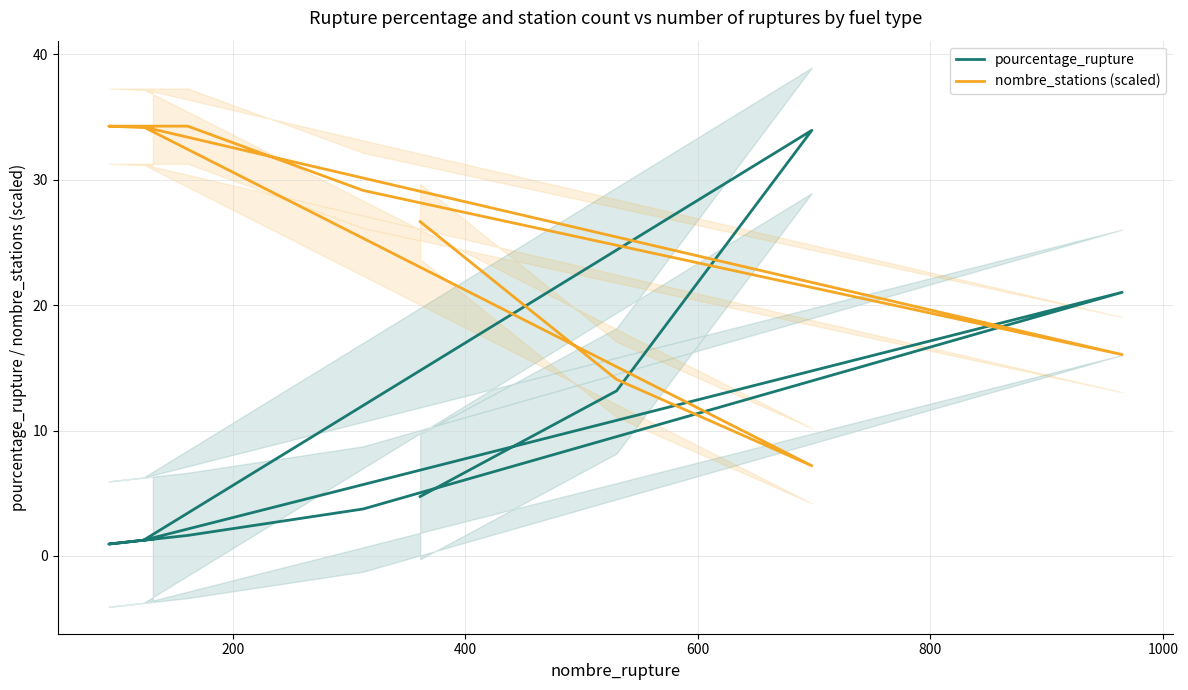

How many intersections are there between pourcentage_rupture and nombre_stations (scaled)?

4